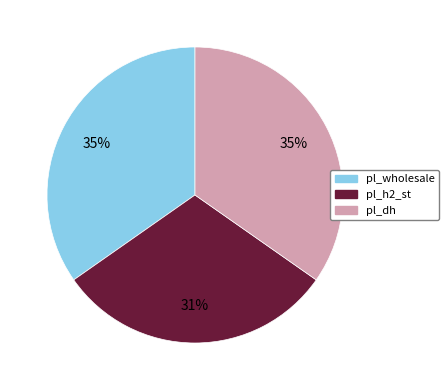

To the nearest percent, what is the difference between the largest and smallest slice percentages?

4%